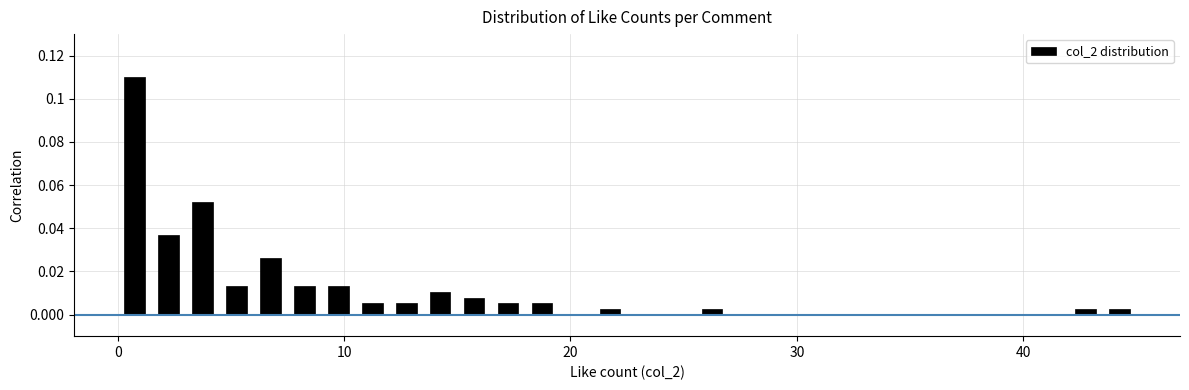

Read against the x-axis, roughly where is the centre of the tallest bar?

1